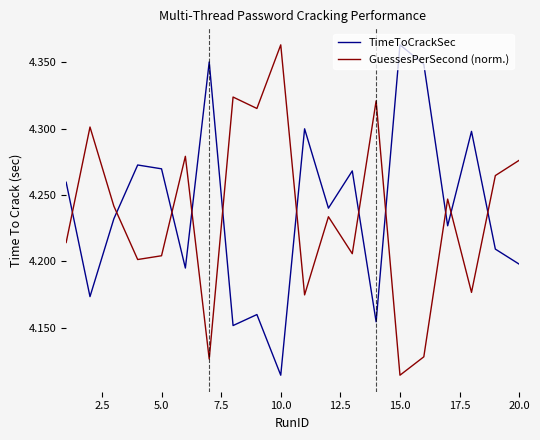

Which series ends up on top after the final intersection of TimeToCrackSec and GuessesPerSecond (norm.)?

GuessesPerSecond (norm.)